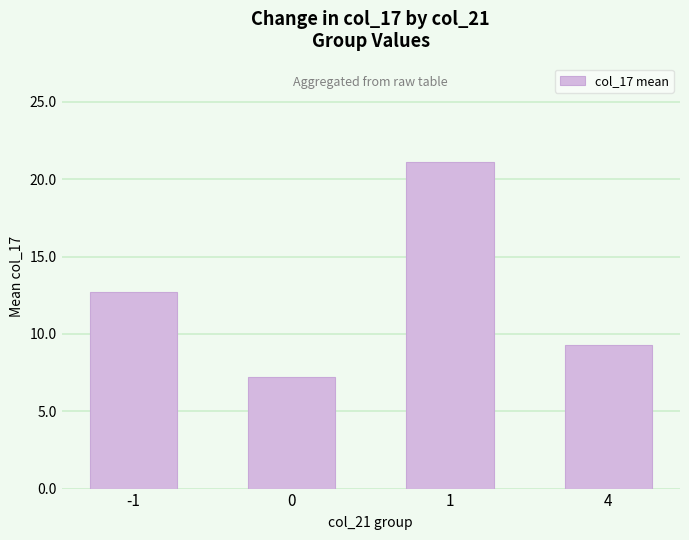

What is the difference between the values at -1 and 0?

5.5